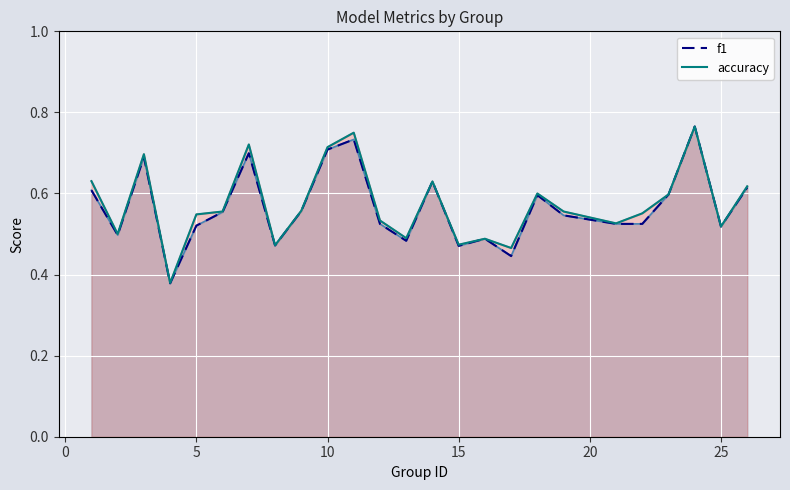

Which series has the largest total across all categories?

accuracy (solid)